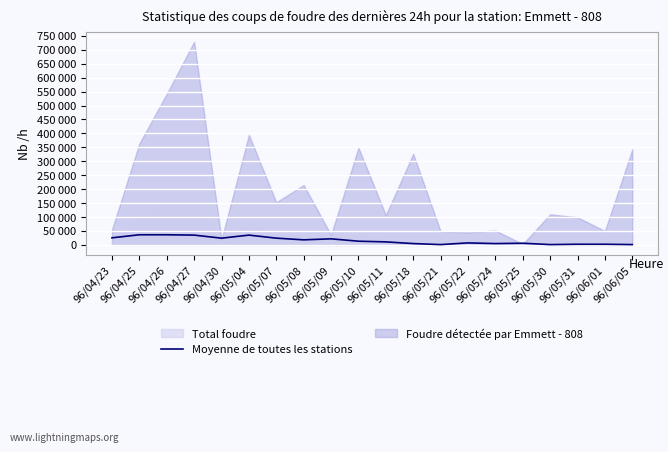

How many categories are shown in the chart?

20